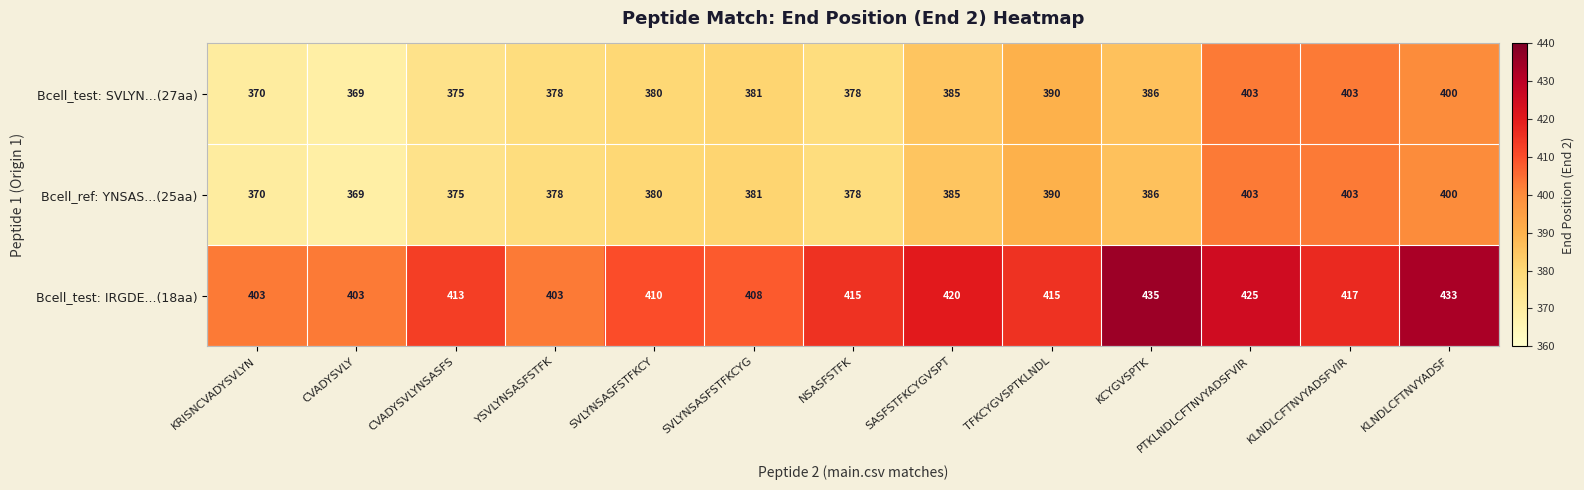

How many data points does each series have?

13